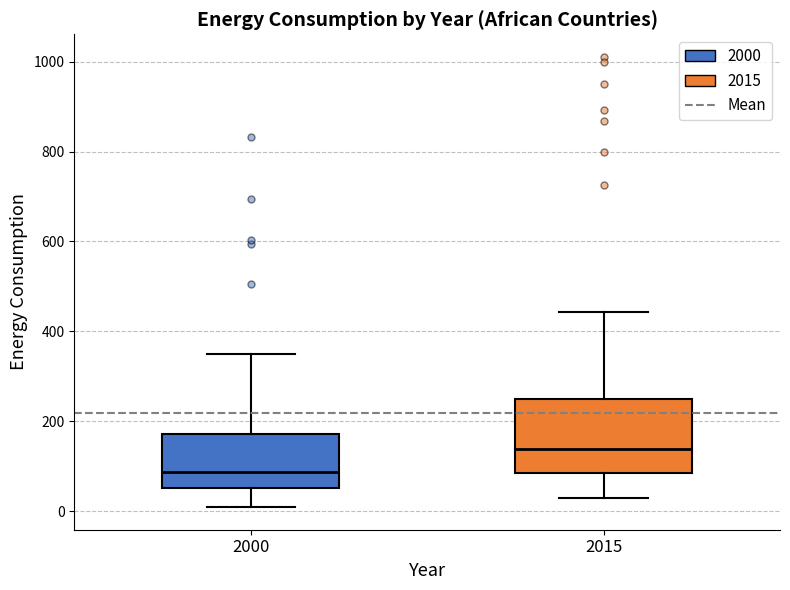

Which box's median line is the lowest?

2000